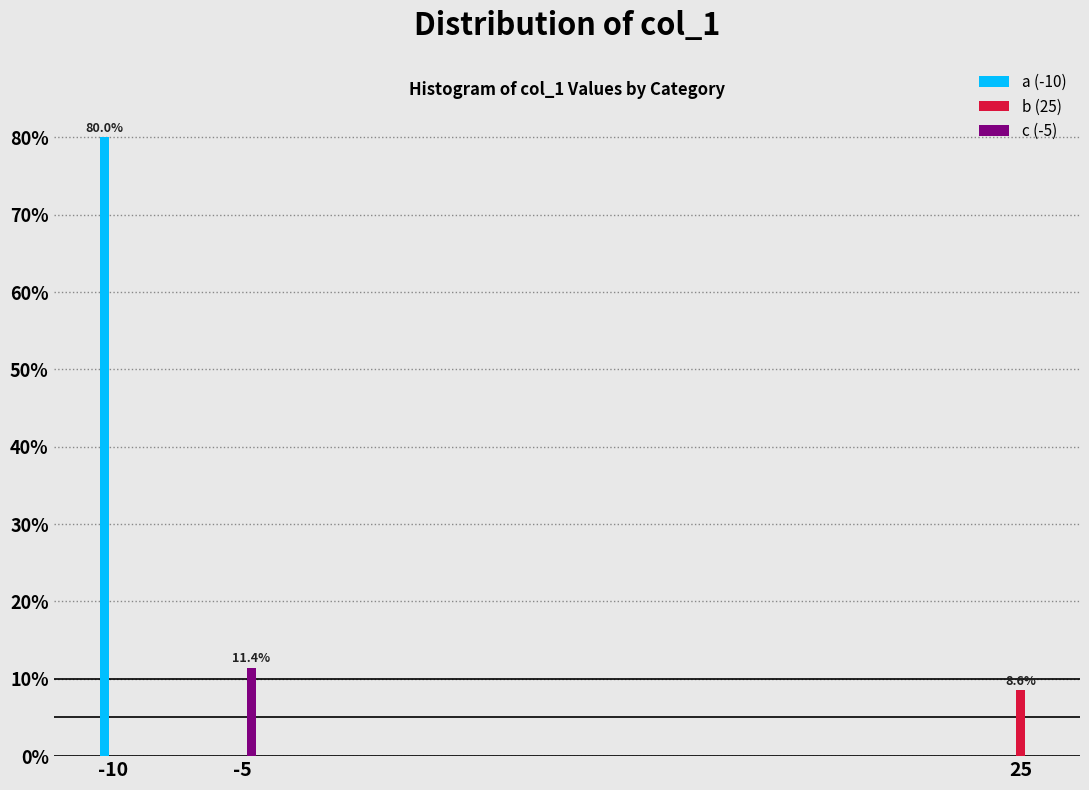

Reading left to right, what are all the values shown in this chart?

a (-10): -10=80.0	-5=0.0	25=0.0
b (25): -10=0.0	-5=0.0	25=8.6
c (-5): -10=0.0	-5=11.4	25=0.0